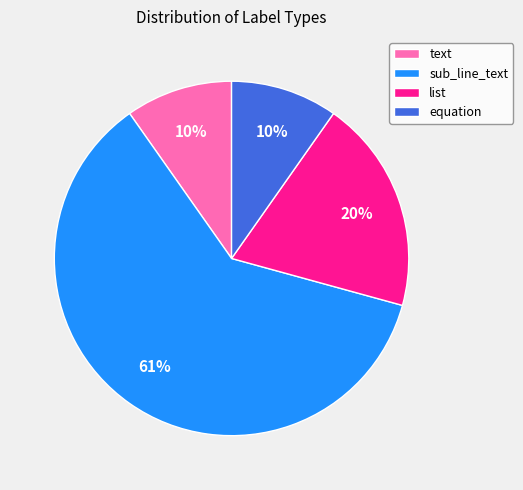

Which slice is the largest?

sub_line_text